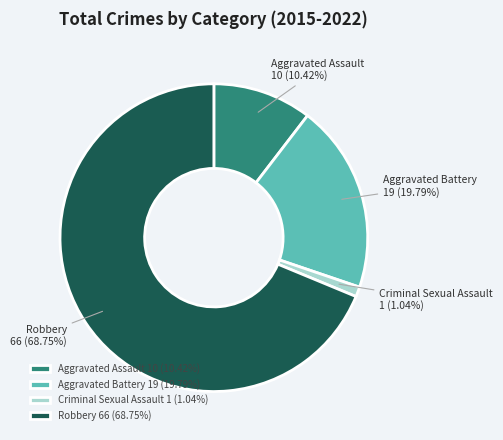

Which slice is the largest?

Robbery